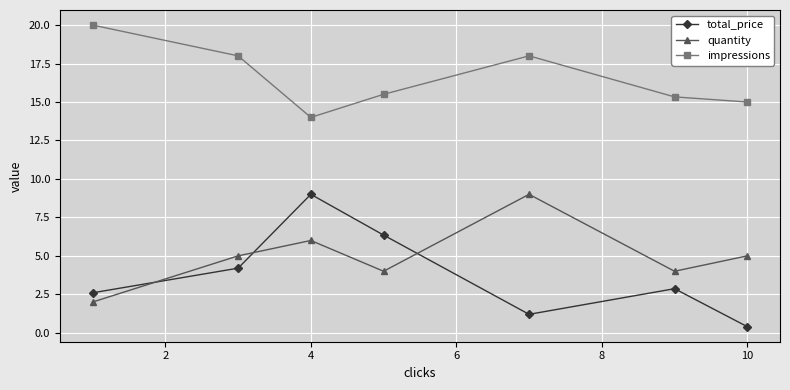

What is the difference between the second highest and minimum values in the impressions series?

4.0